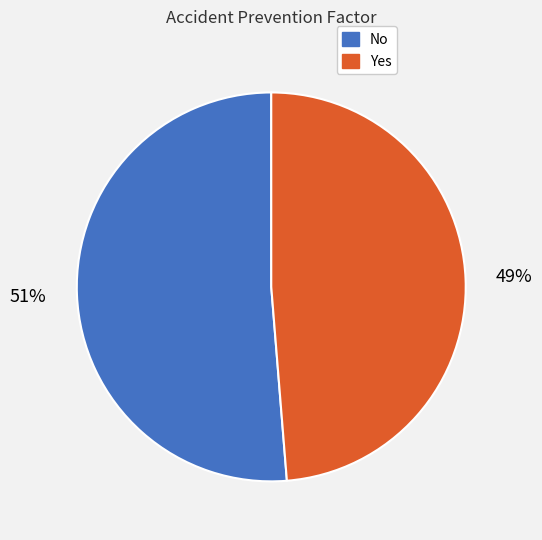

Is Yes the majority of the pie?

No